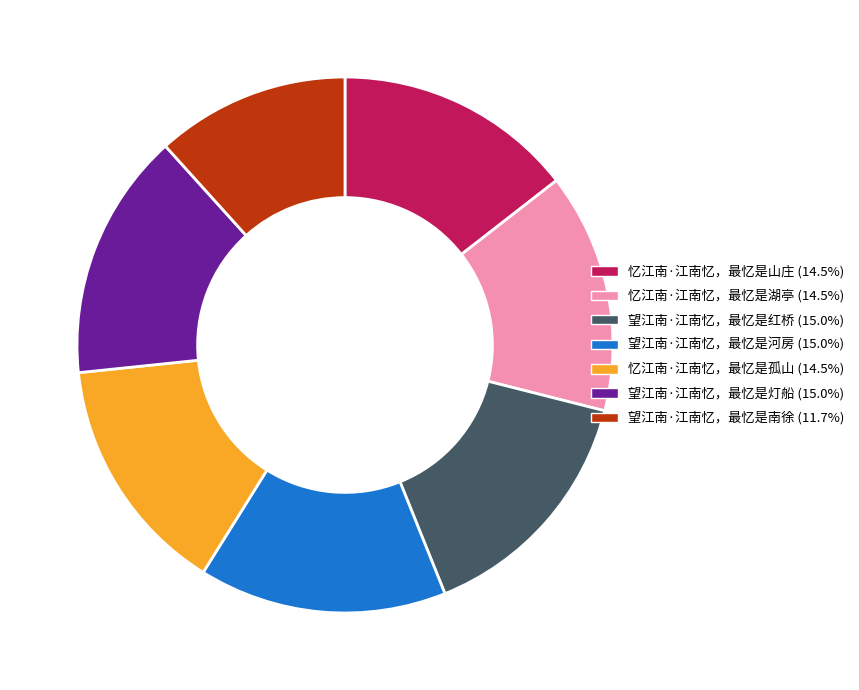

How many segments does this pie chart have?

7